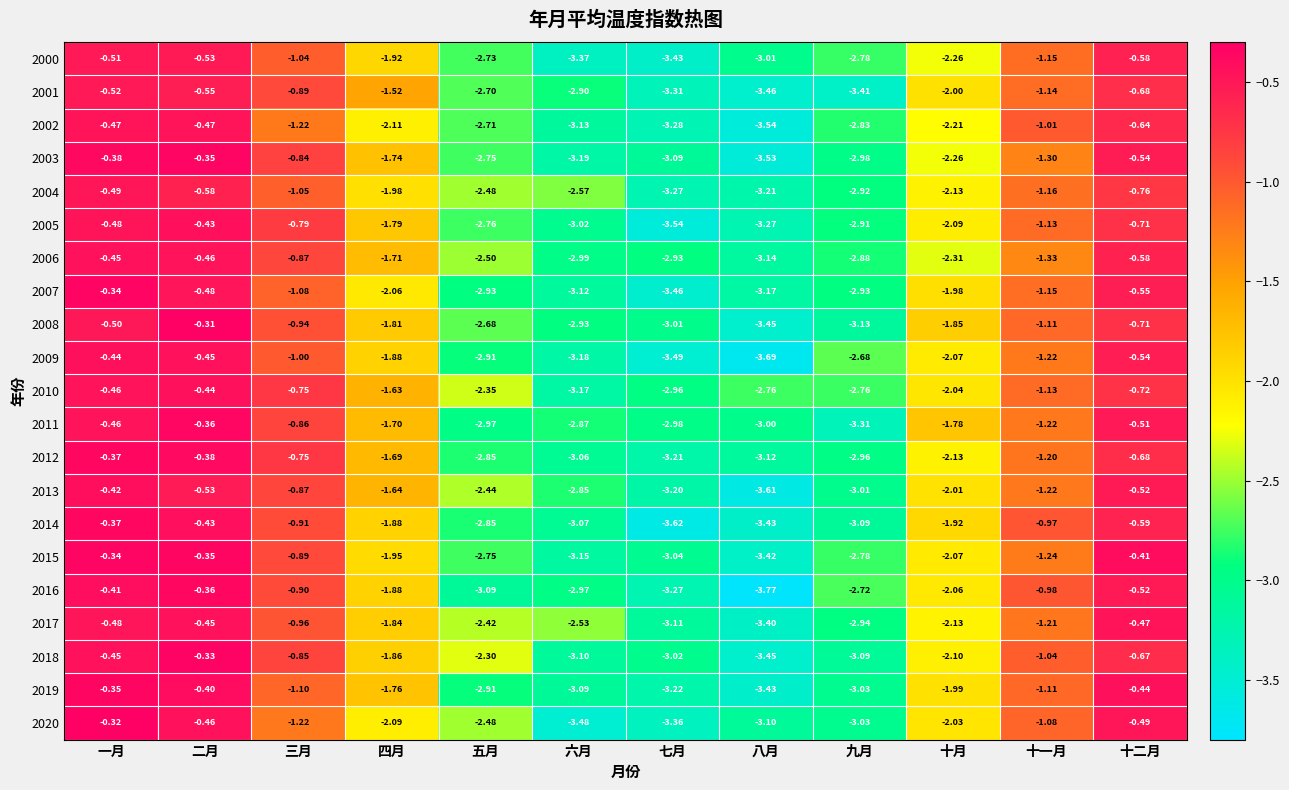

Is the value of 2015 at 十二月 greater than the value of 2017 at 八月?

Yes